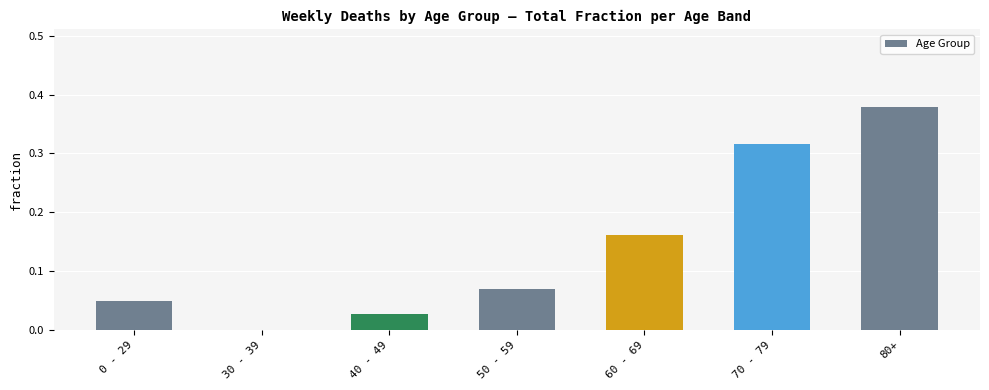

Which has a higher value, 30 - 39 or 60 - 69?

60 - 69